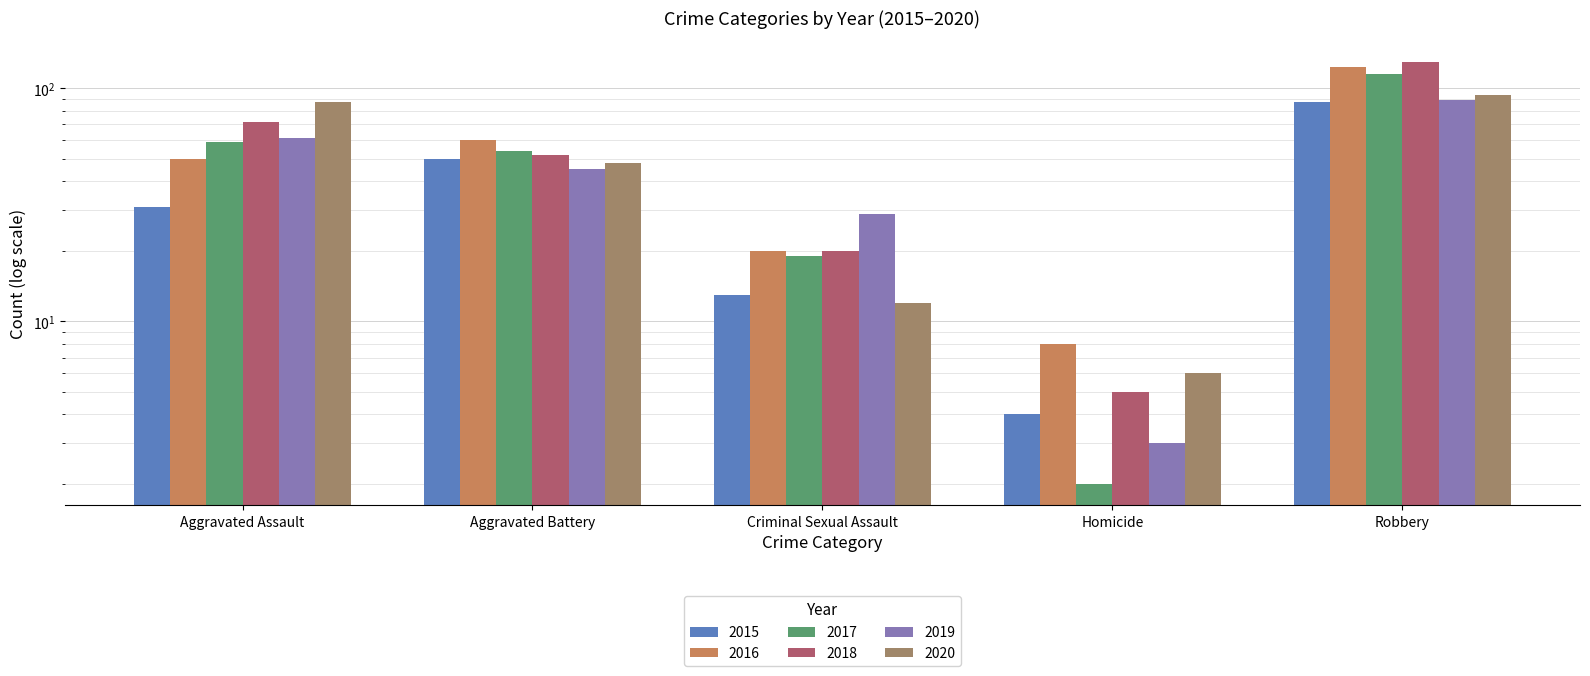

What is the sum of the 2020 values at Homicide and Aggravated Assault?

93